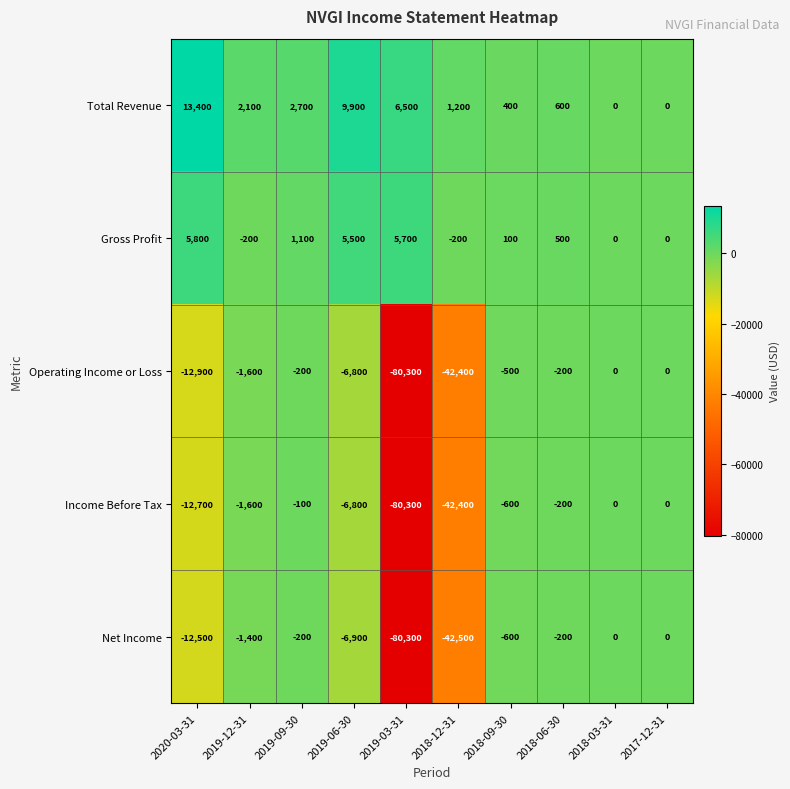

True or false: Net Income has a value of -1400 at 2019-12-31.

True